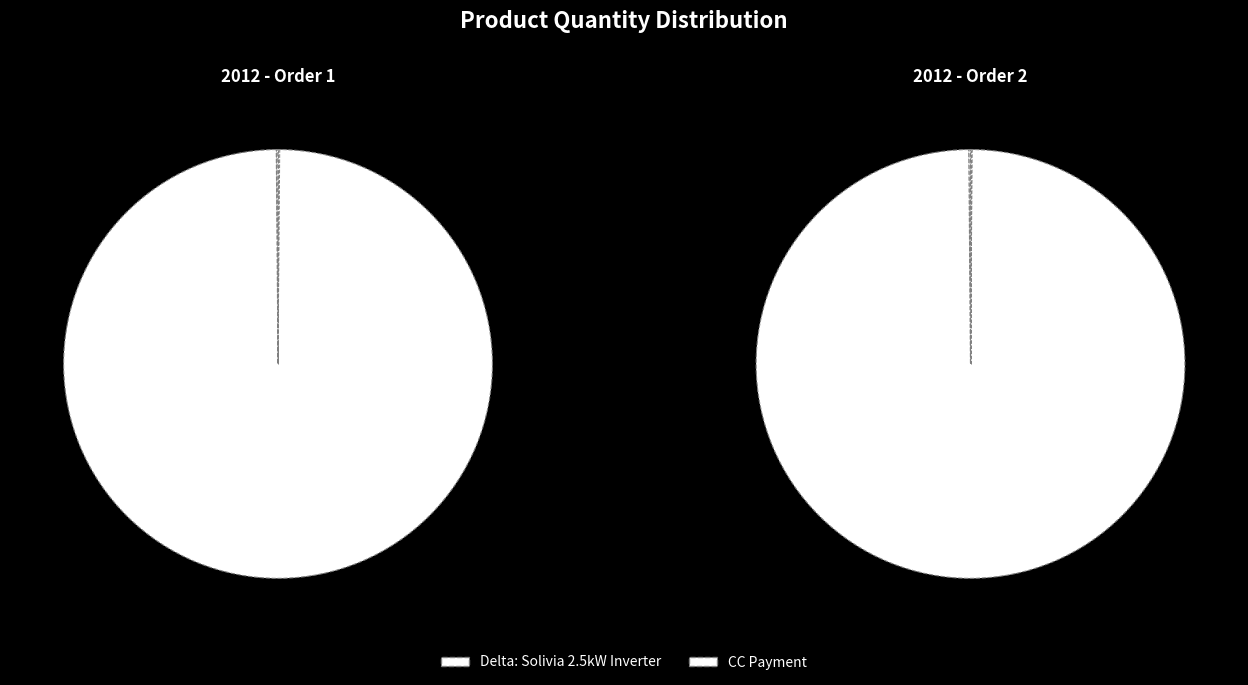

Which category has the biggest portion of the pie?

CC Payment